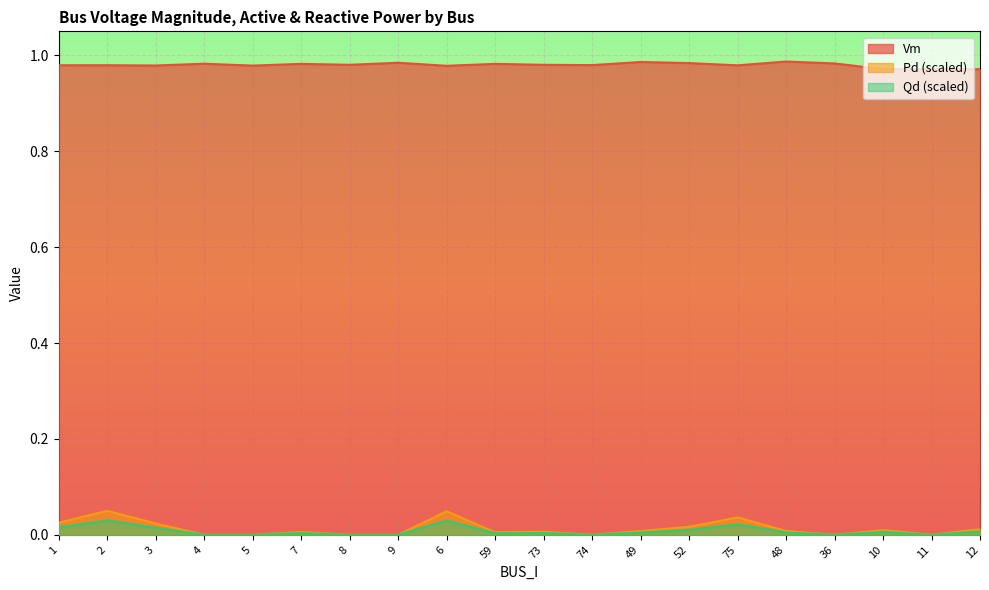

The Pd series shows 0.0 at 74. True or false?

True